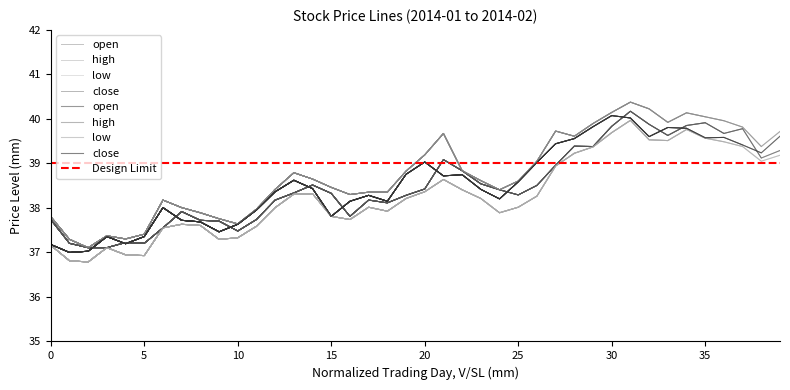

At which category does the chart reach its peak across all series?

31